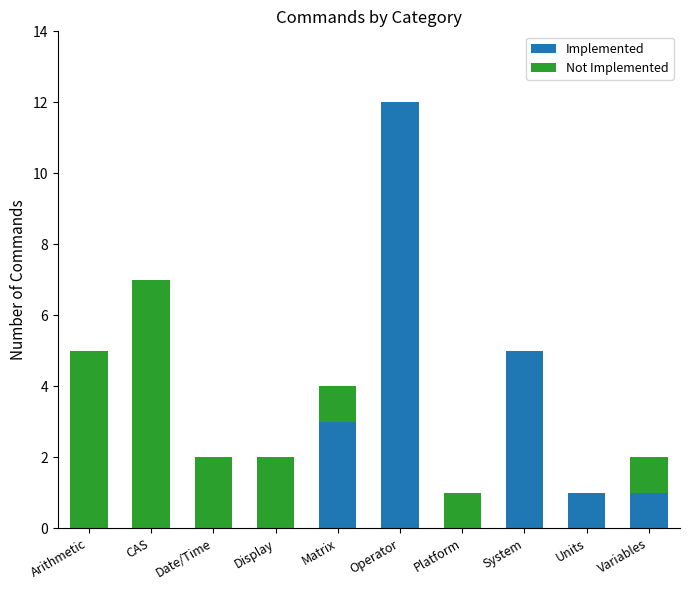

The value of Implemented at Display is -8. True or false?

False